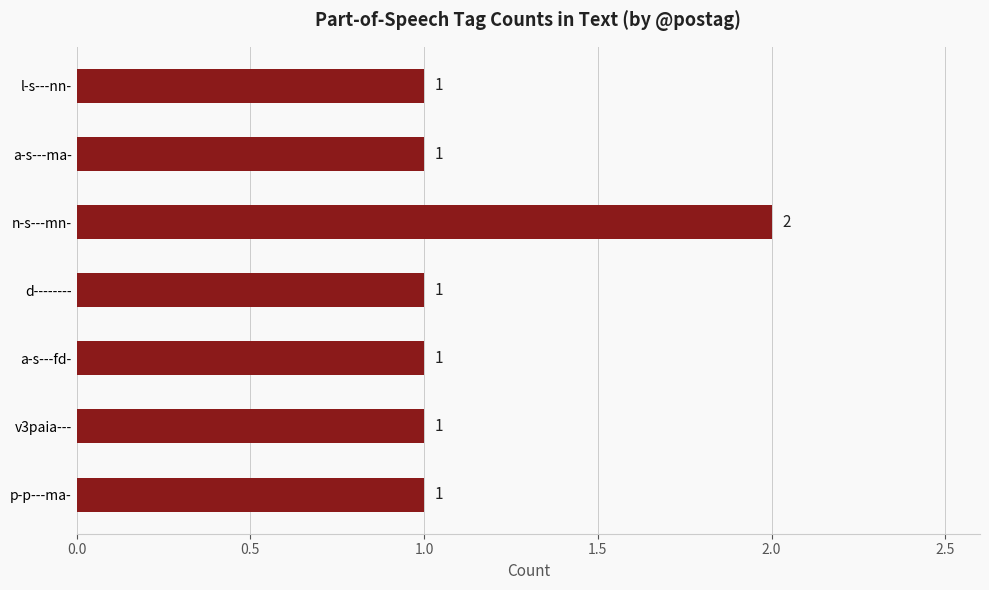

What is the label of the 4th bar from the bottom?

d--------